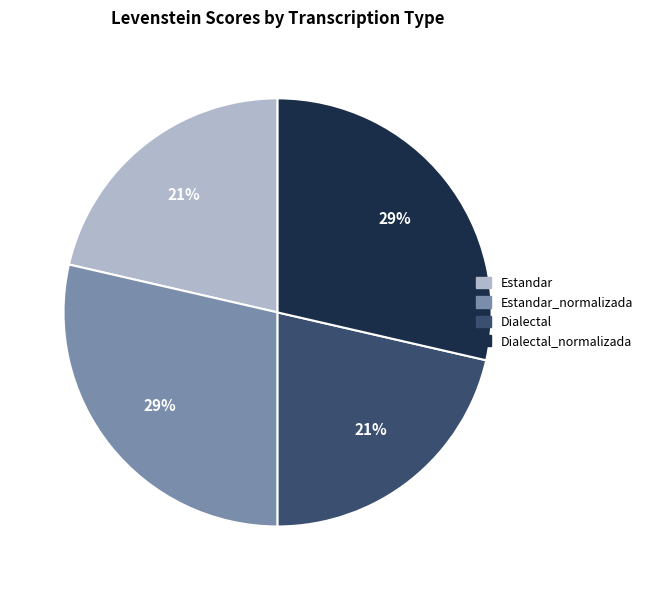

Is there a majority slice in this chart?

No